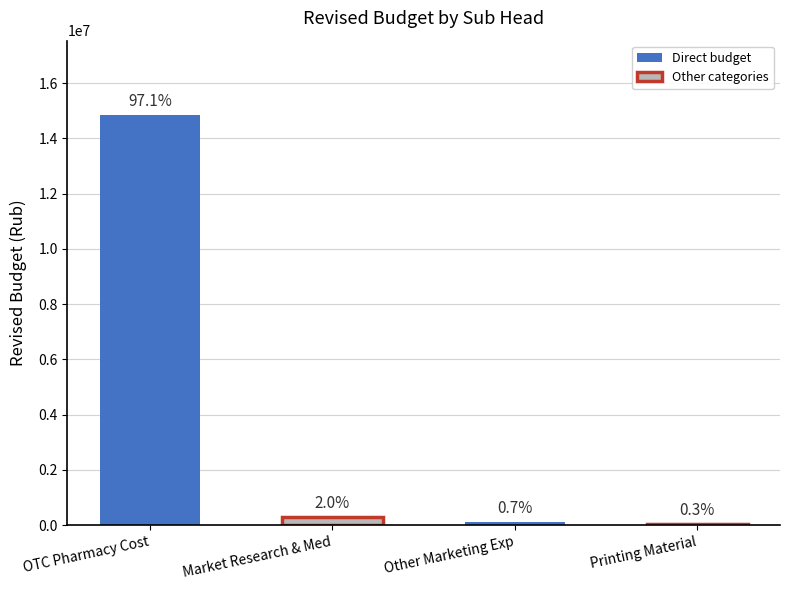

Reading right to left, transcribe all the data shown in this chart.

50000	100000	300000	14858438